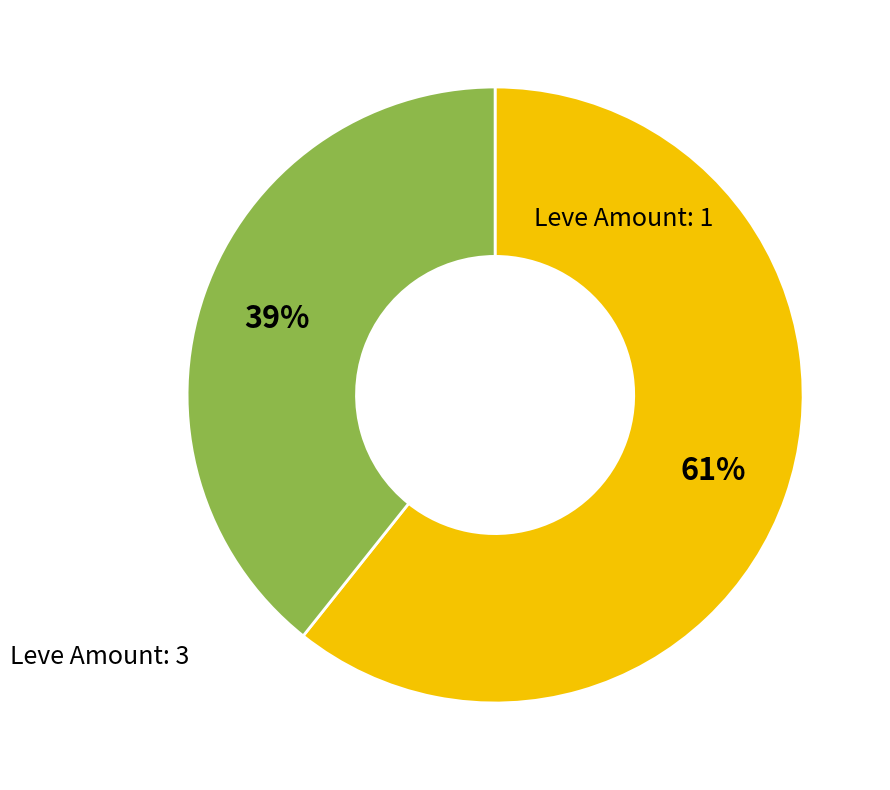

To the nearest percent, what is the average slice percentage?

50%